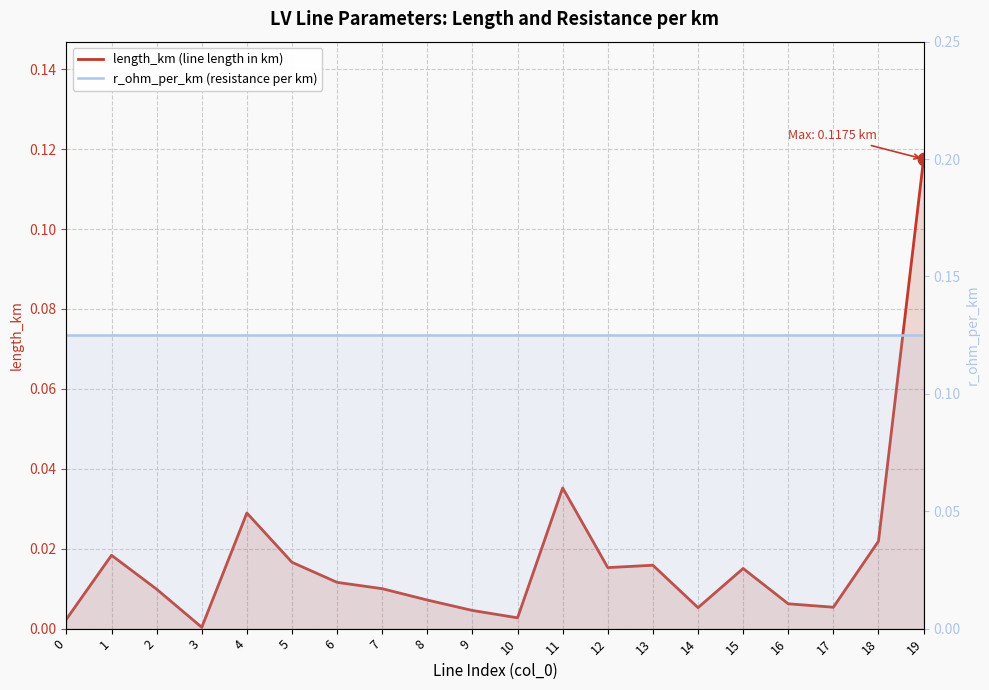

Which category has the lowest value across all series?

3